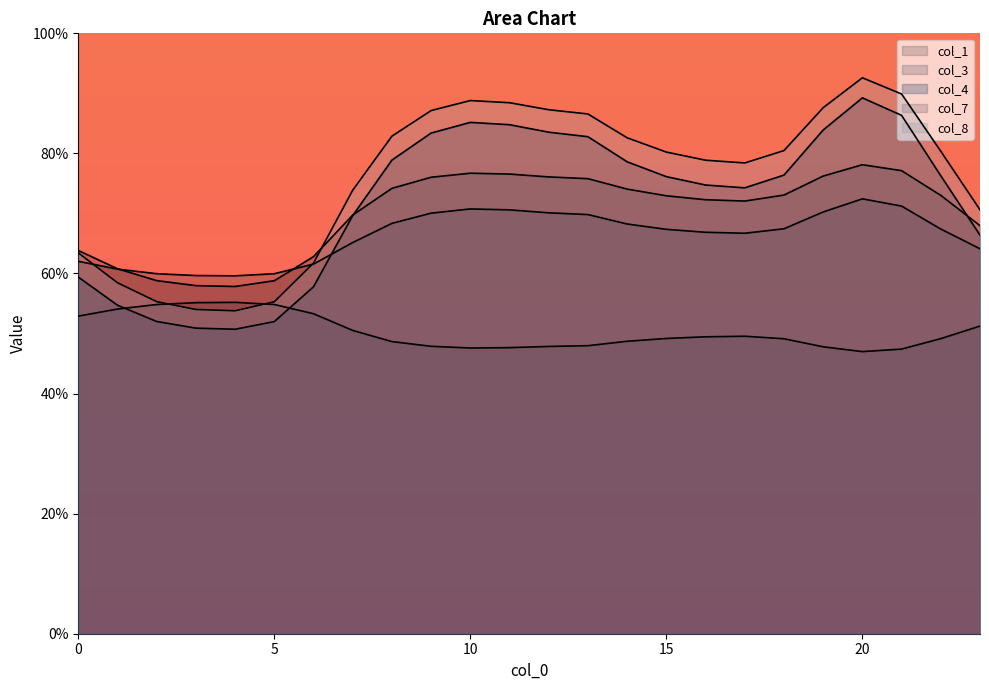

The value of col_4 at 7 is 2.5. True or false?

False